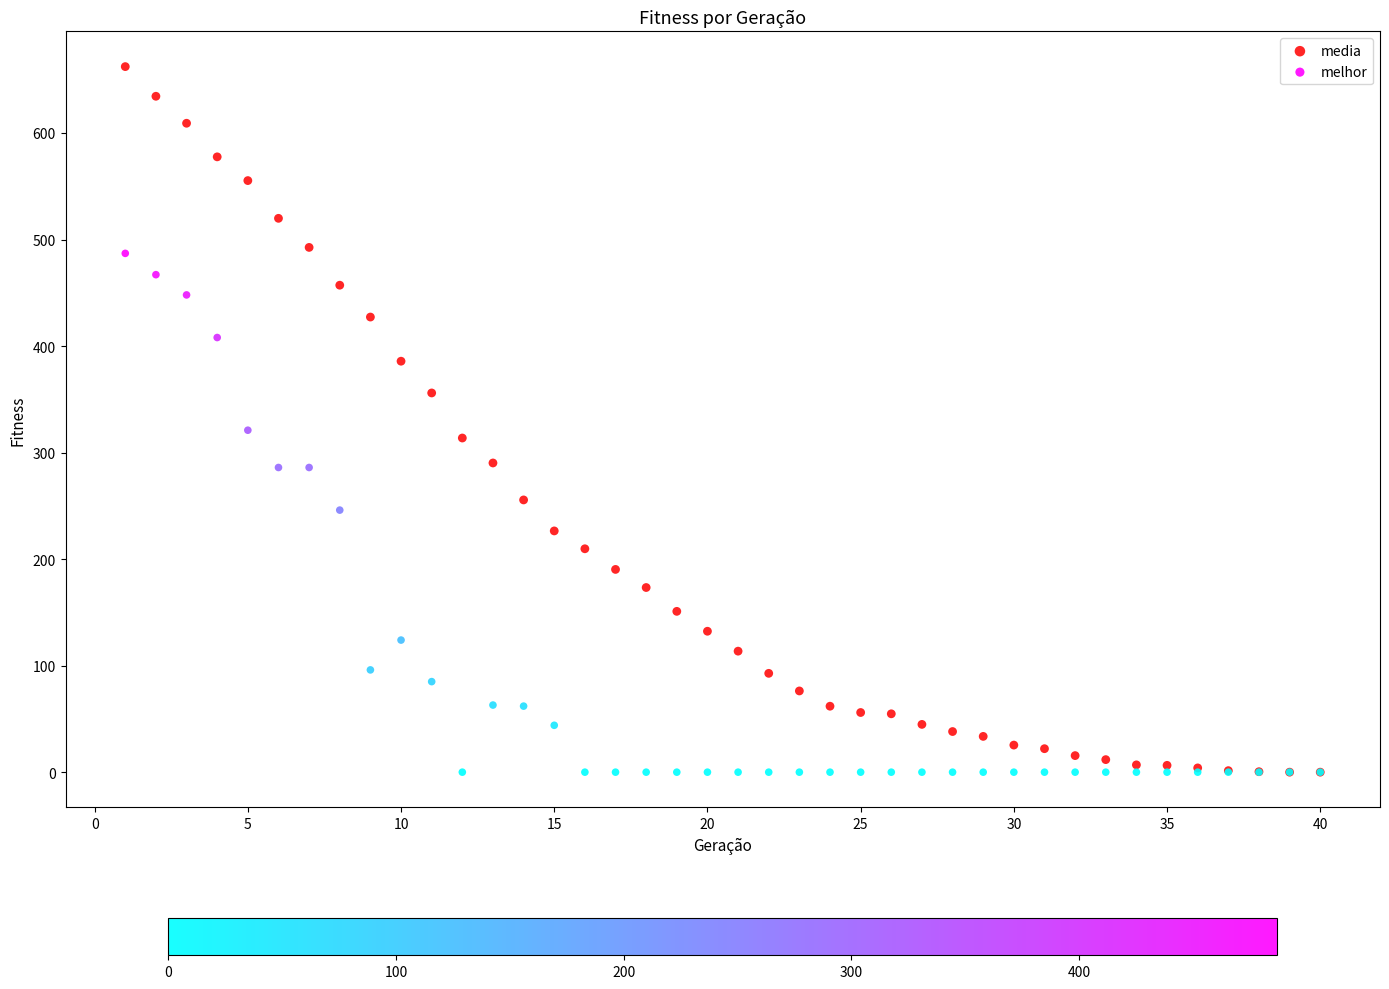

Which series has the largest Y range (max minus min)?

media